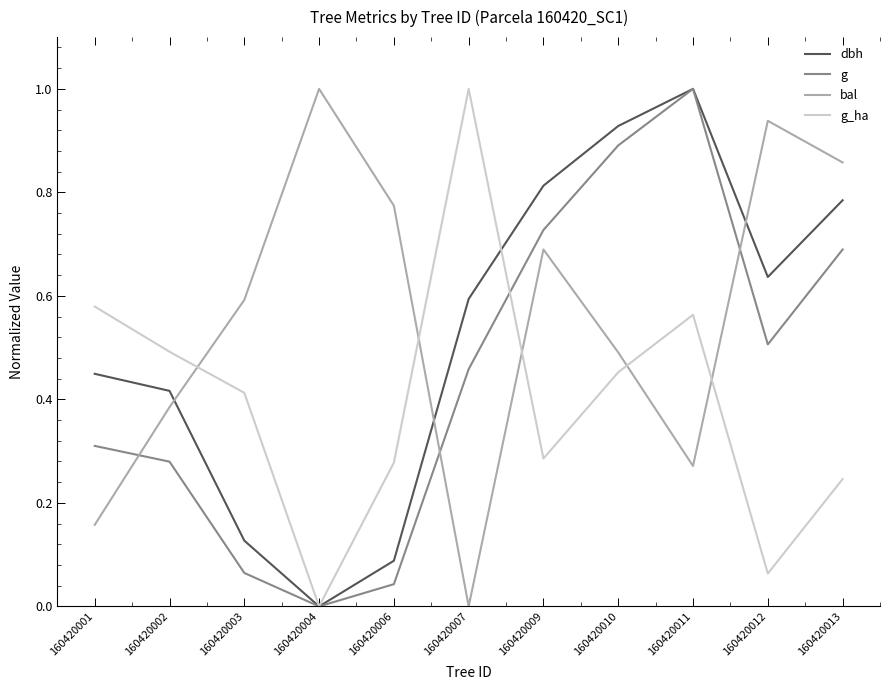

Which category has the highest value in the g_ha series?

160420007